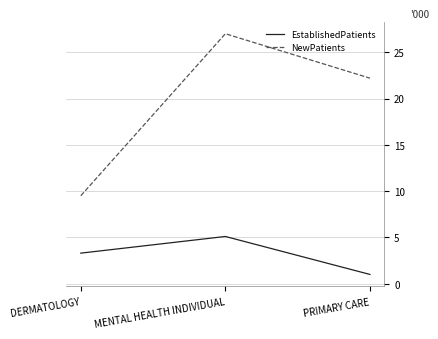

Count the number of categories in the chart.

3